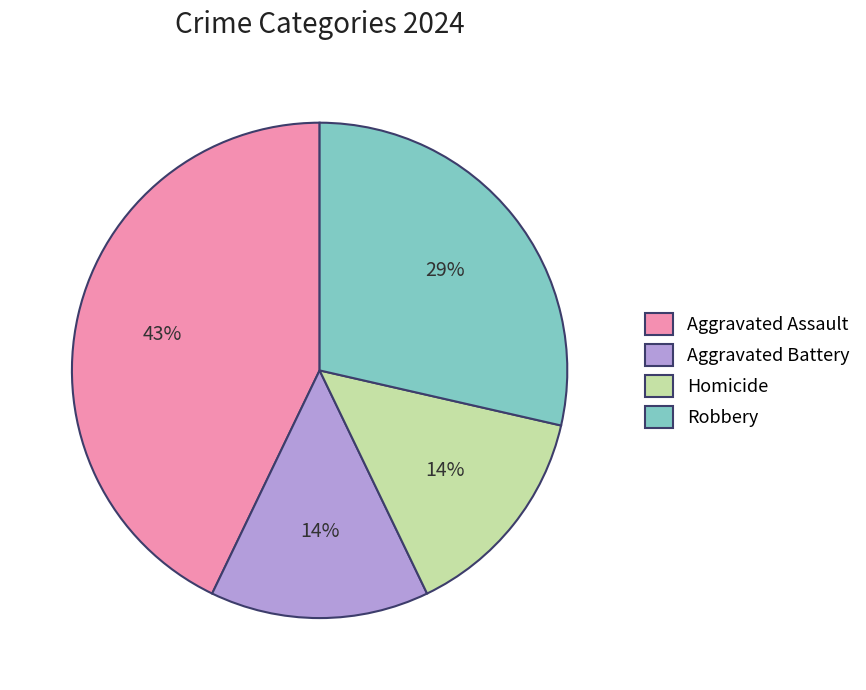

Is Aggravated Assault the majority of the pie?

No